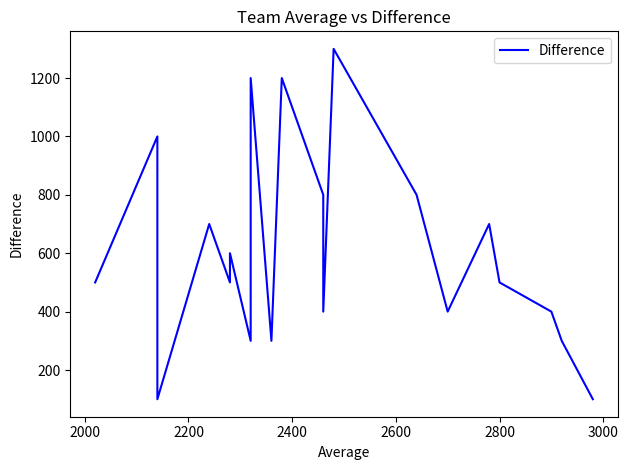

True or false: the data has more than 2 interior local peaks.

True